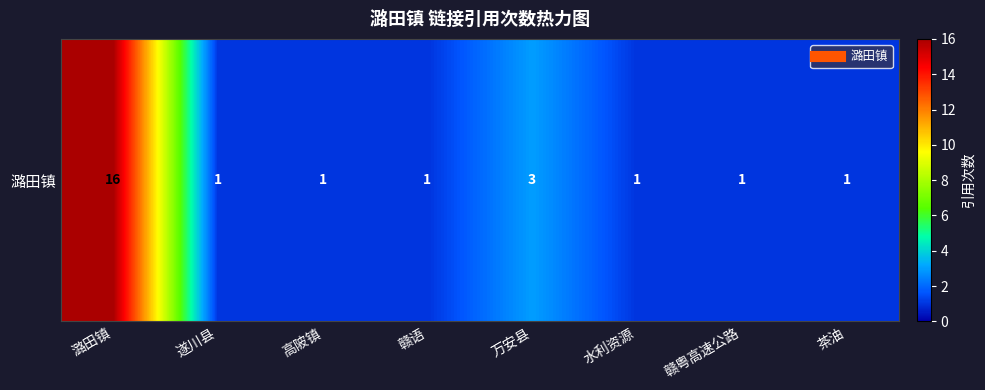

Which label corresponds to the largest value in the chart?

潞田镇